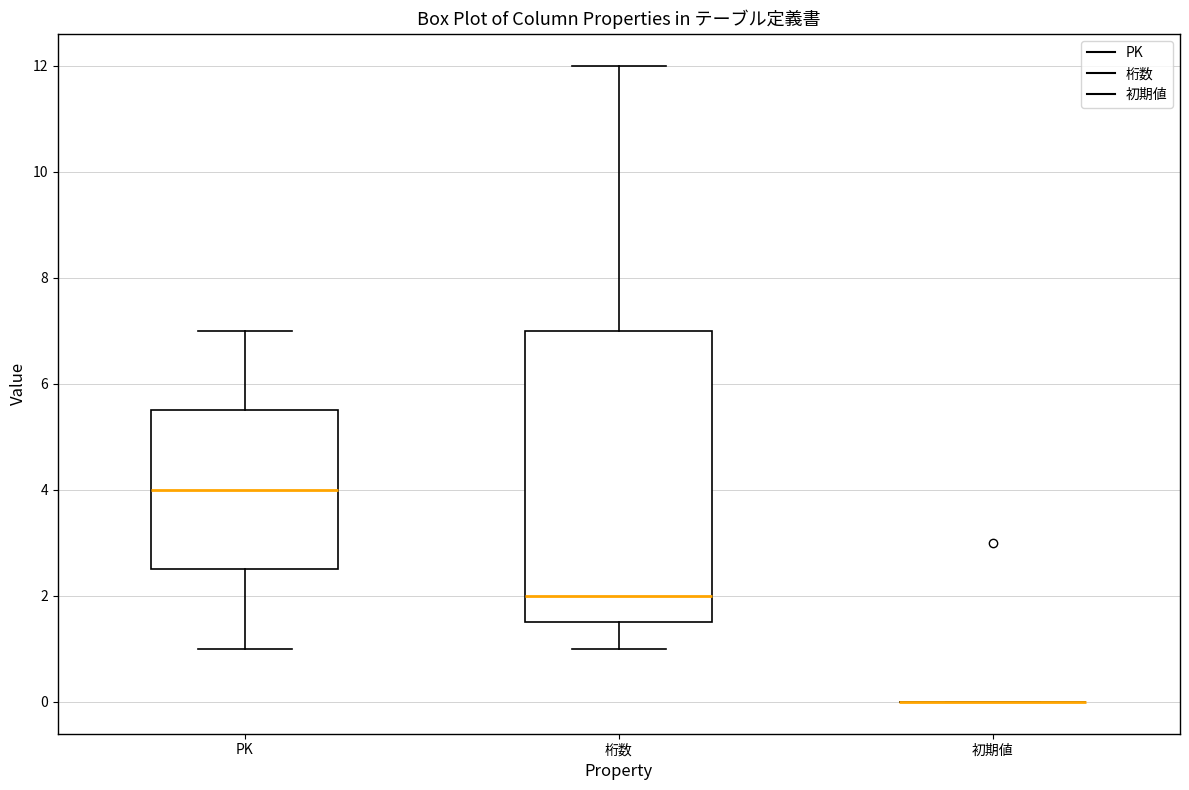

Comparing the boxes themselves (not the whiskers), which one is the tallest?

桁数